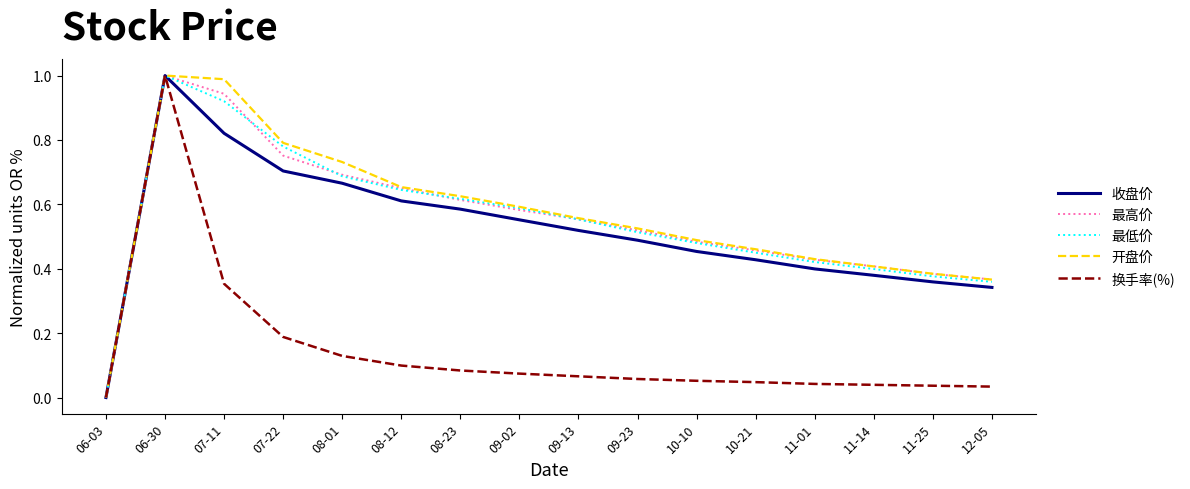

What position from the right is 11-14?

3